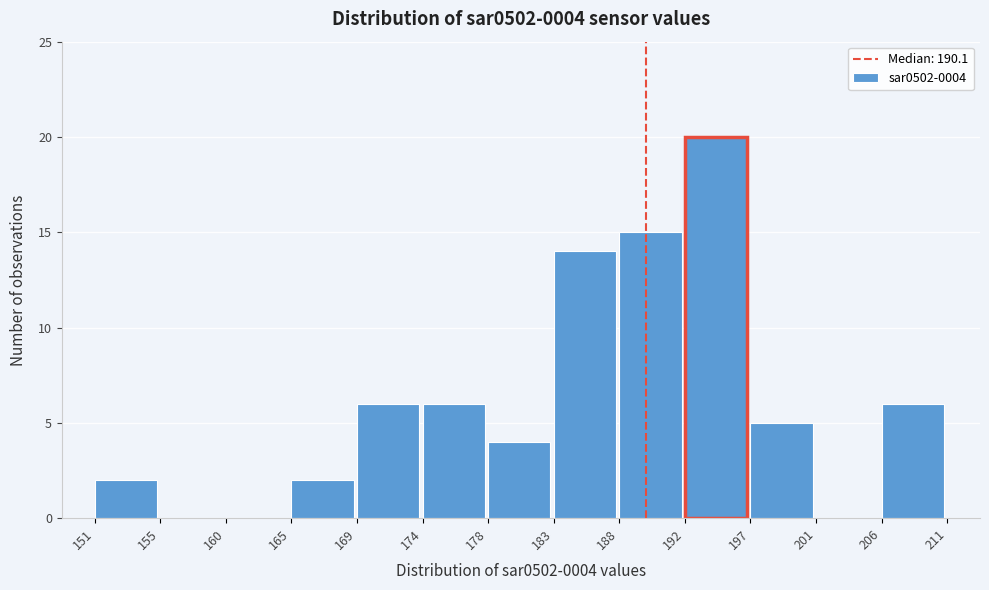

Reading left to right, transcribe all the data shown in this chart.

151=2	155=0	160=0	165=2	169=6	174=6	178=4	183=14	188=15	192=20	197=5	201=0	206=6